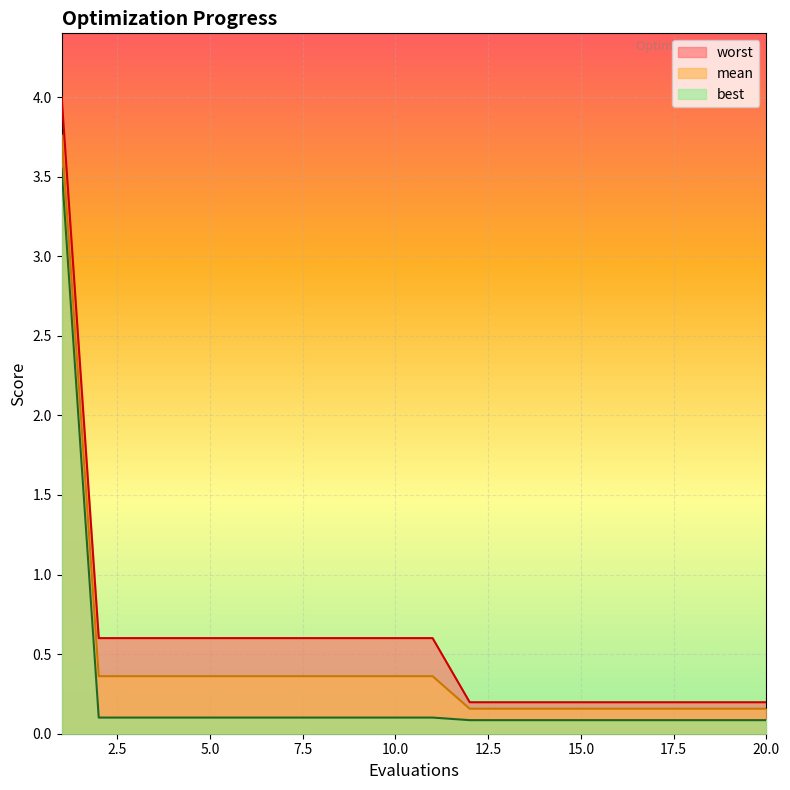

True or false: worst has more than 2 points higher than both neighbors.

False